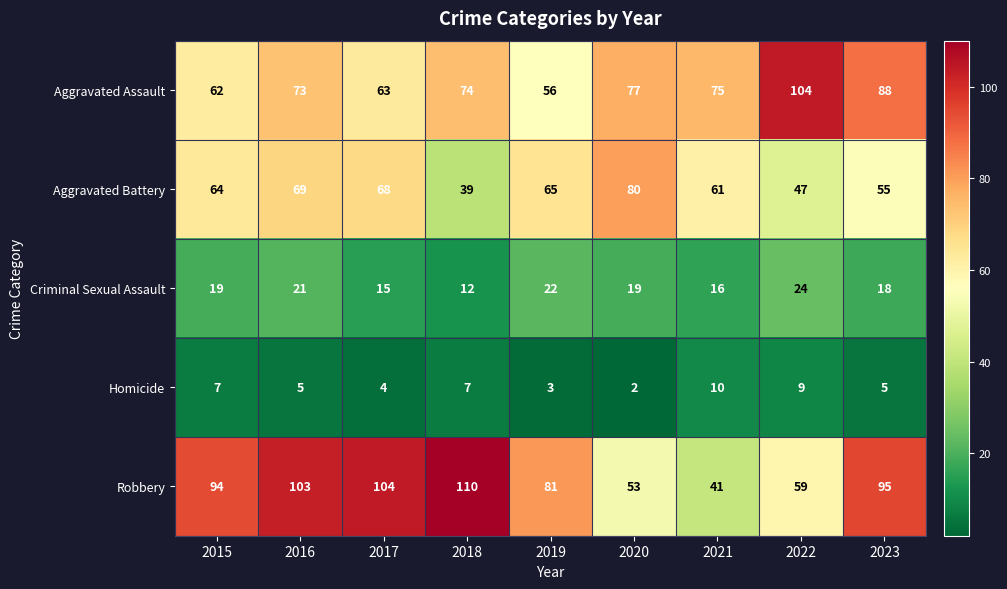

How many Homicide values are between 4 and 7?

5